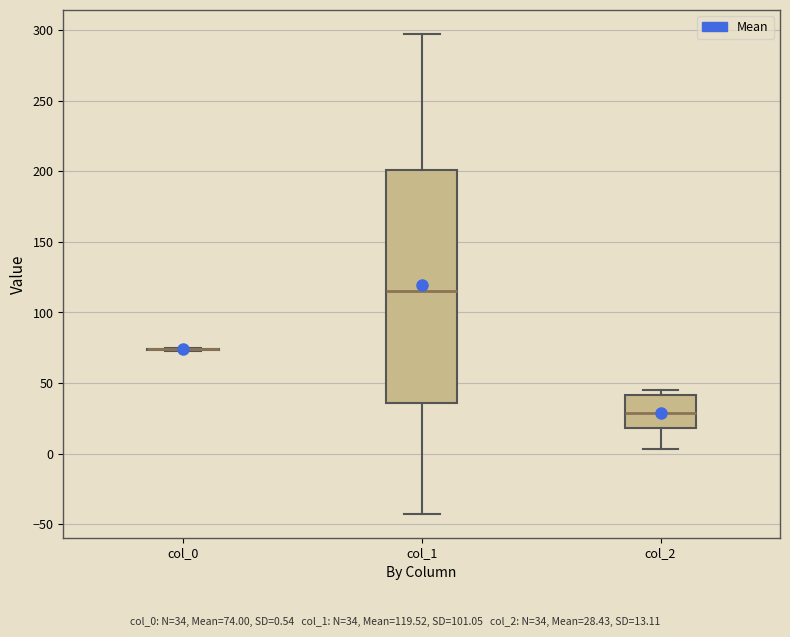

Where does the lower whisker of the box for col_2 end on the y-axis? The values are not printed on the chart, so give them approximately, as read against the axis.

5